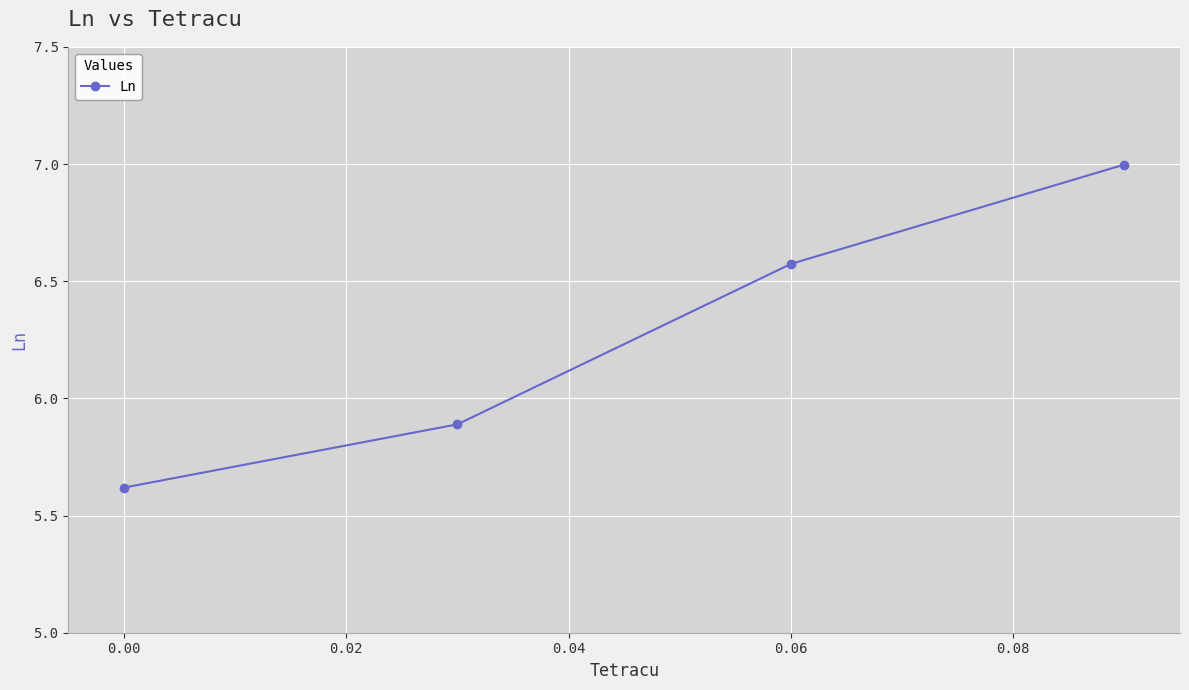

How many data points are less than 6?

2